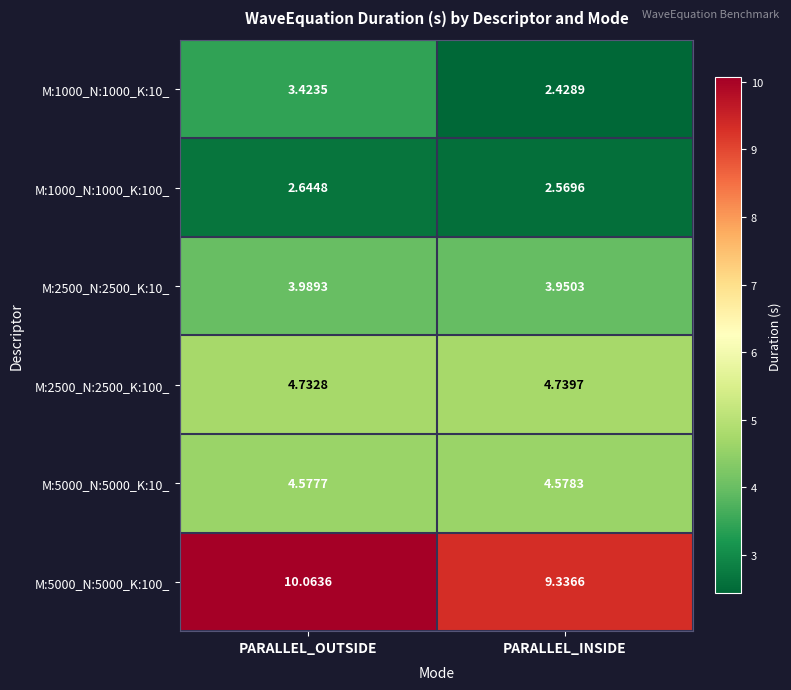

Where does the M:5000_N:5000_K:100_ series first go above 10?

PARALLEL_OUTSIDE